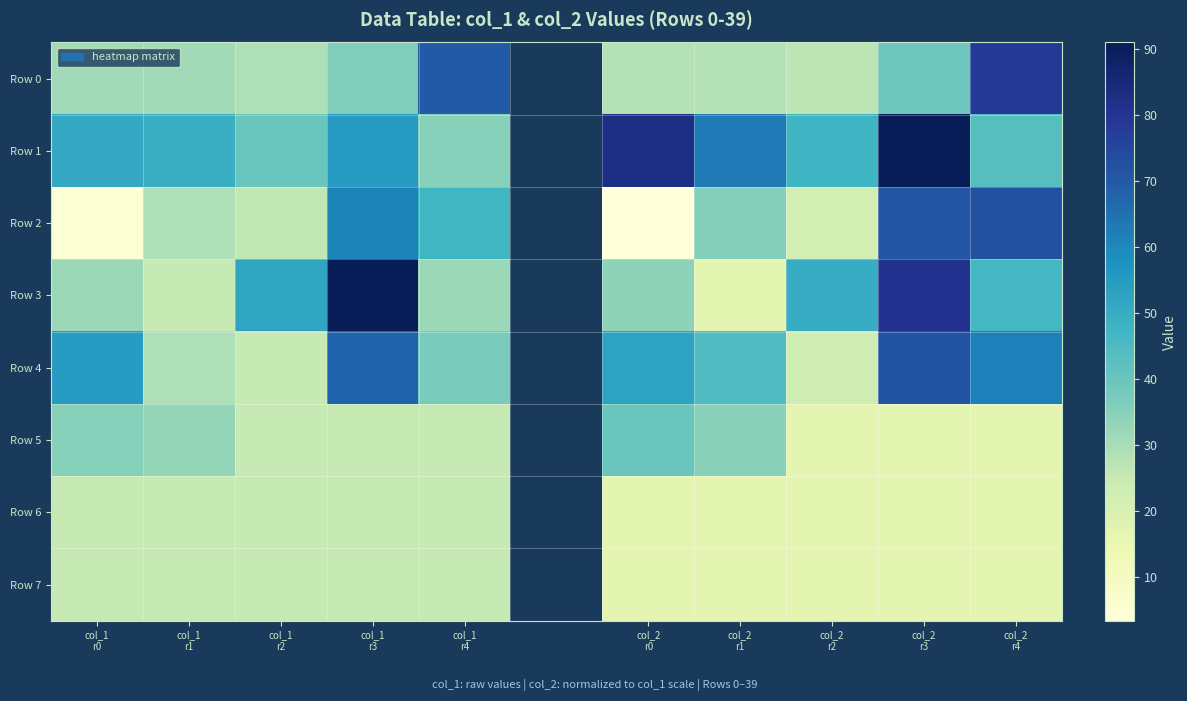

The value of Row 7 at col_1 r3 is 36.5. True or false?

False